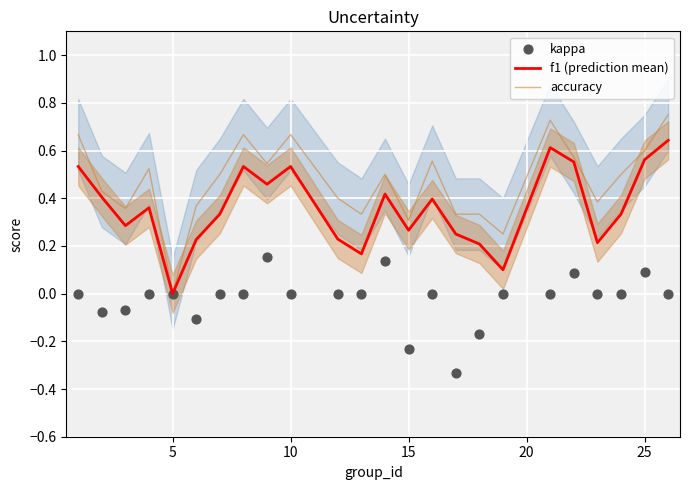

At how many categories does at least one series exceed 0?

23